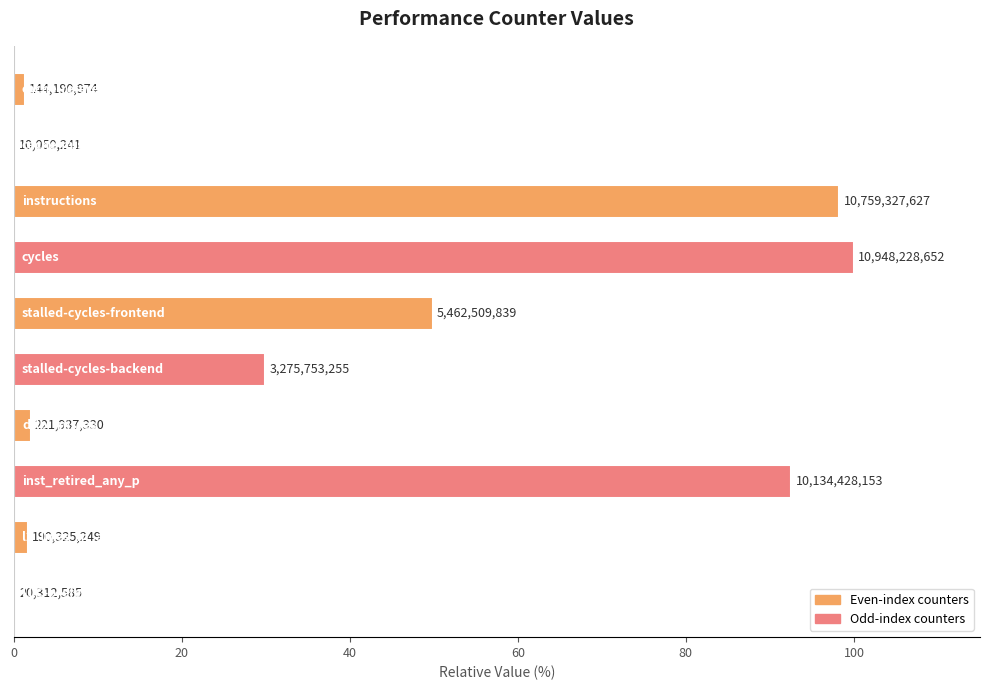

Which category has the lowest value across all series?

cache-misses